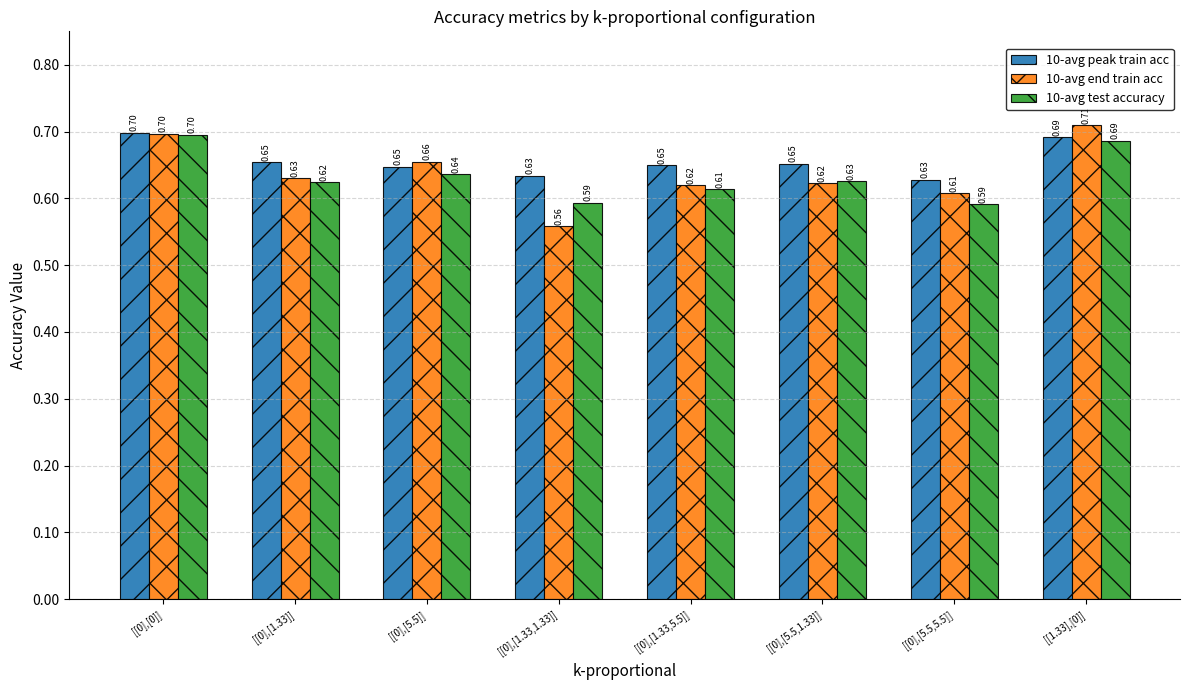

At [[0],[1.33,1.33]], list the series in order from smallest to largest.

10-avg end train acc, 10-avg test accuracy, 10-avg peak train acc